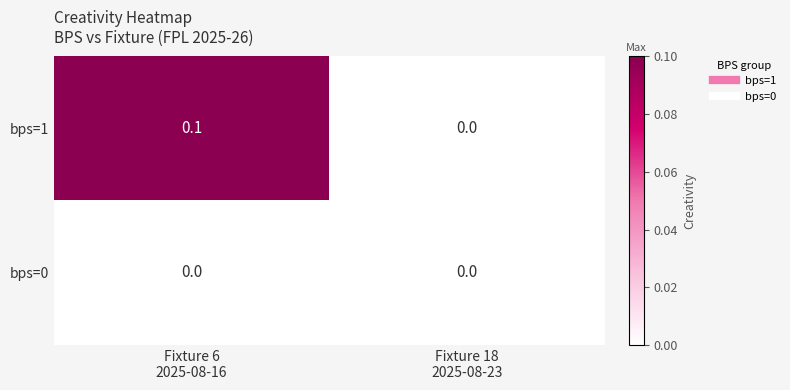

List the series in order of their overall mean, lowest first.

bps=0, bps=1